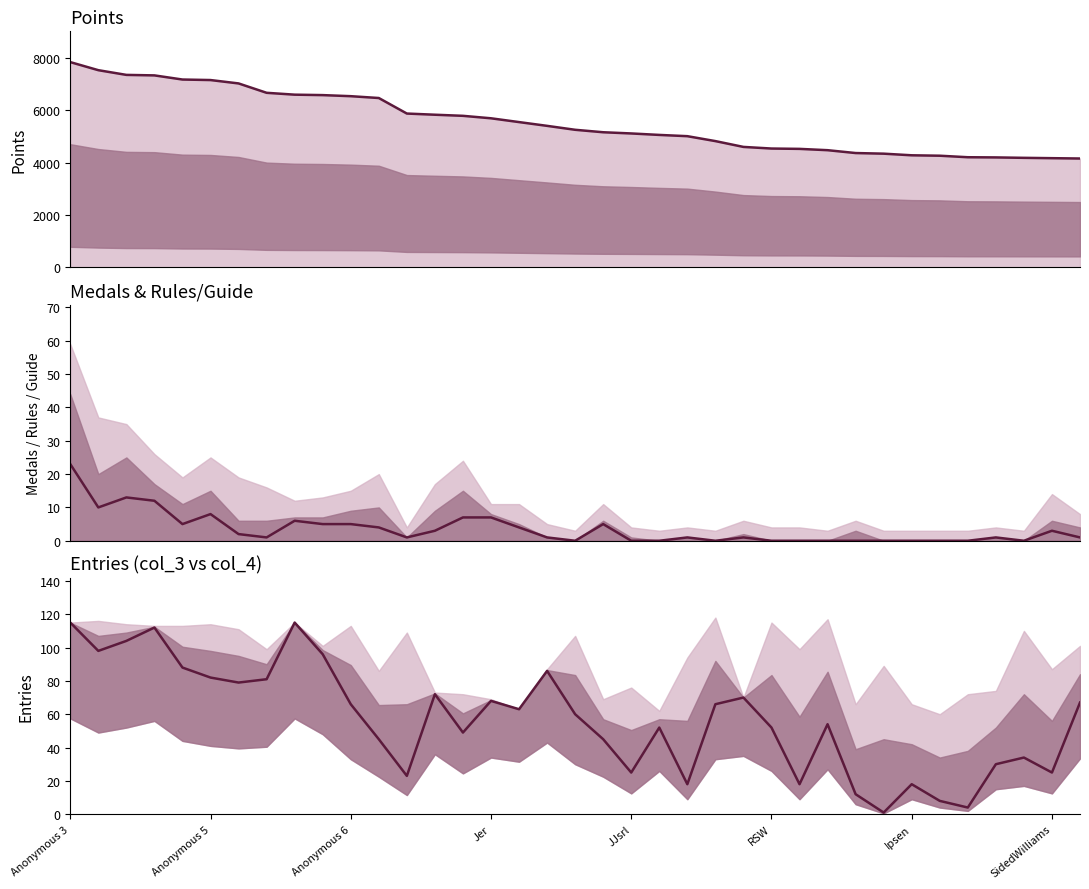

True or false: Medals and Points cross at least once.

False